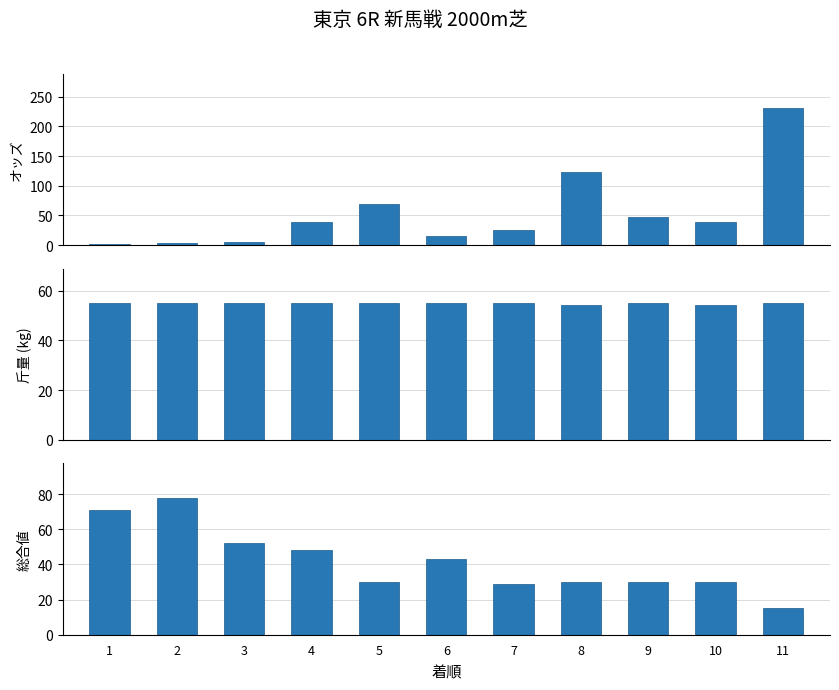

Which series has the largest total across all categories?

斤量